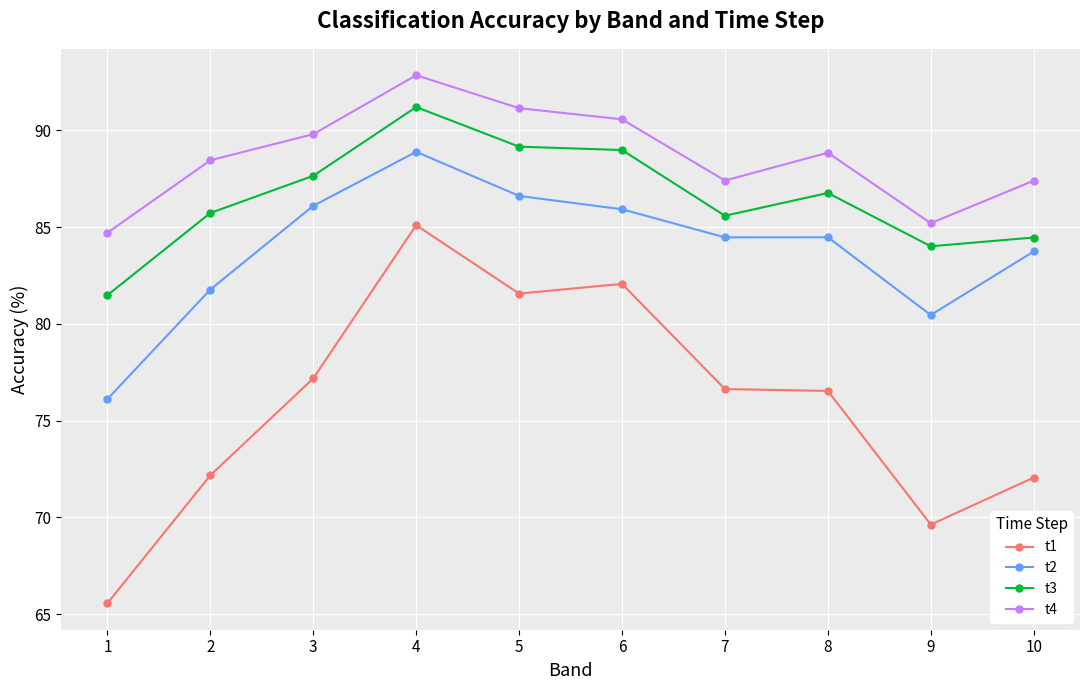

What is the approximate value of t1 at 7?

76.6